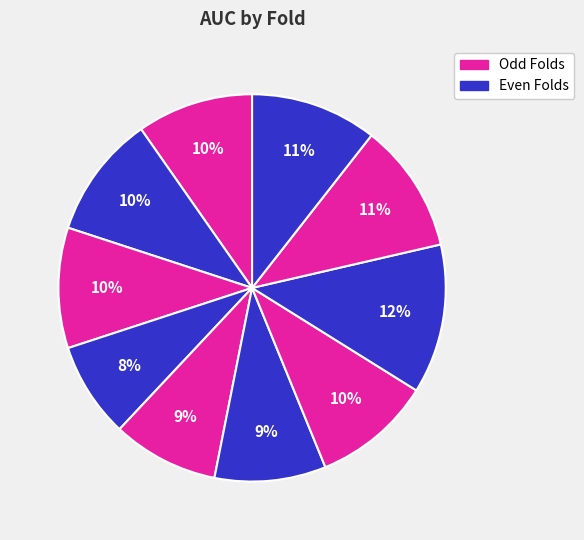

How many segments does this pie chart have?

10